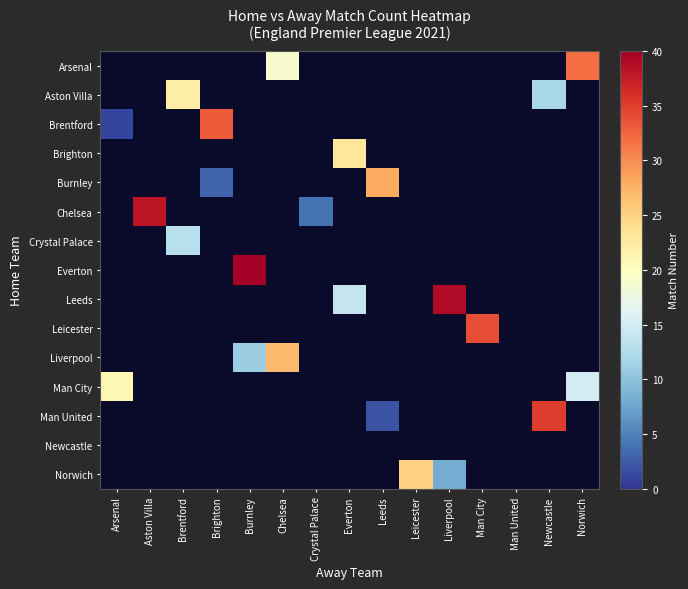

Which series has the largest total across all categories?

Leeds